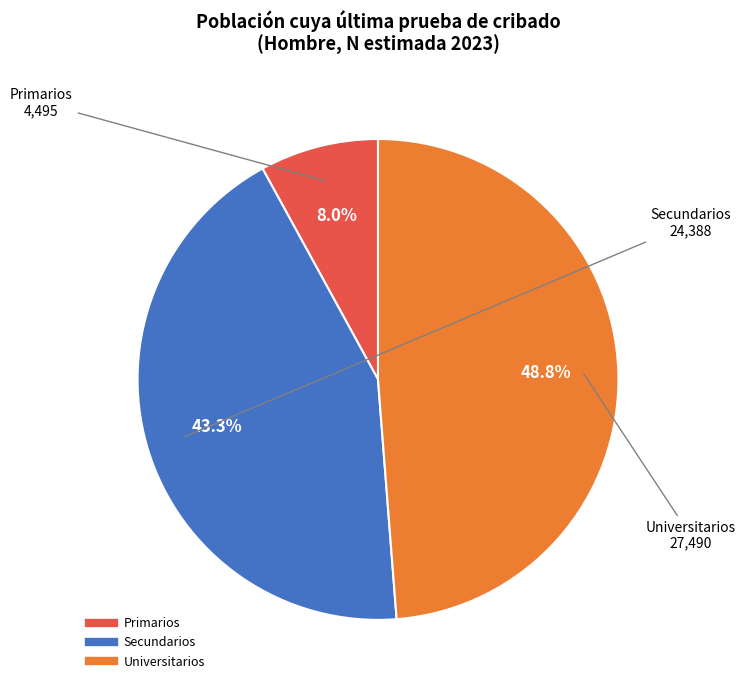

To the nearest percent, what is the combined percentage of Universitarios and Secundarios?

92%